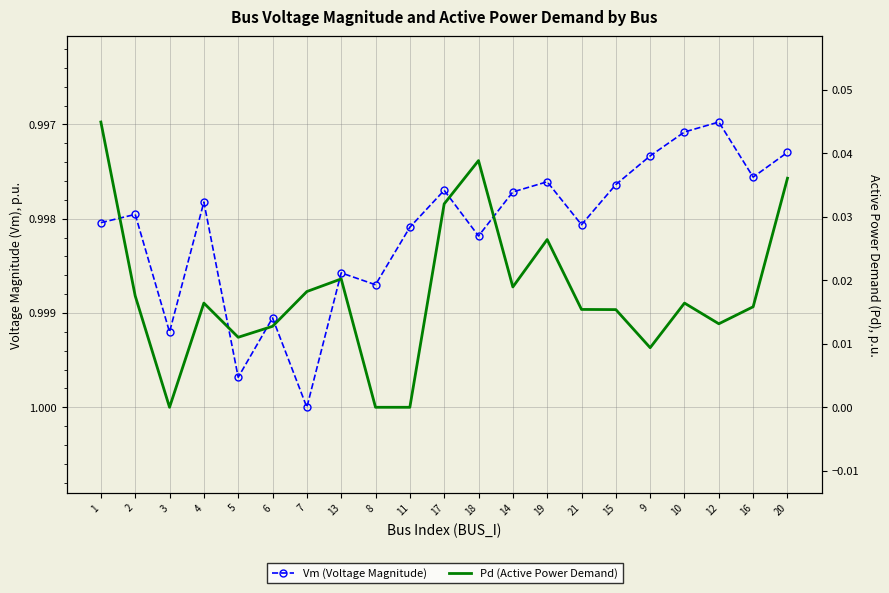

What are all the series names shown in the legend?

Vm (Voltage Magnitude), Pd (Active Power Demand)